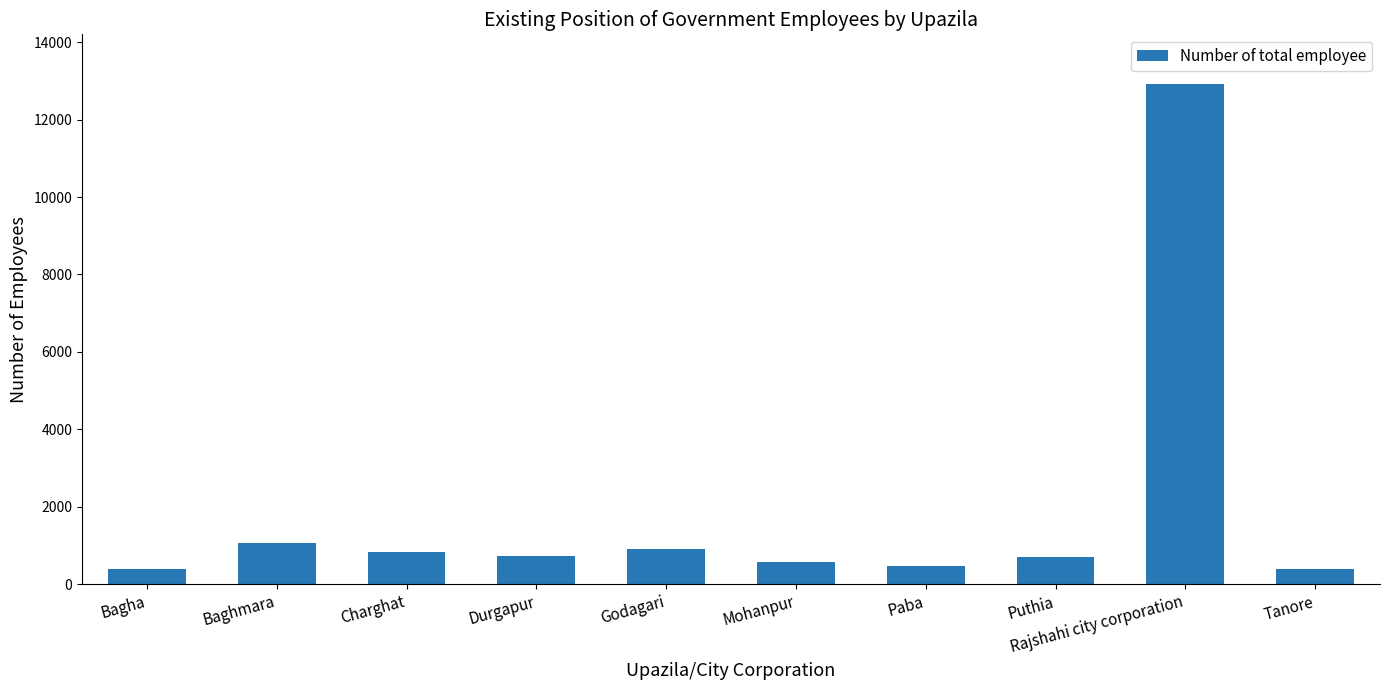

At which category does the chart reach its peak across all series?

Rajshahi city corporation